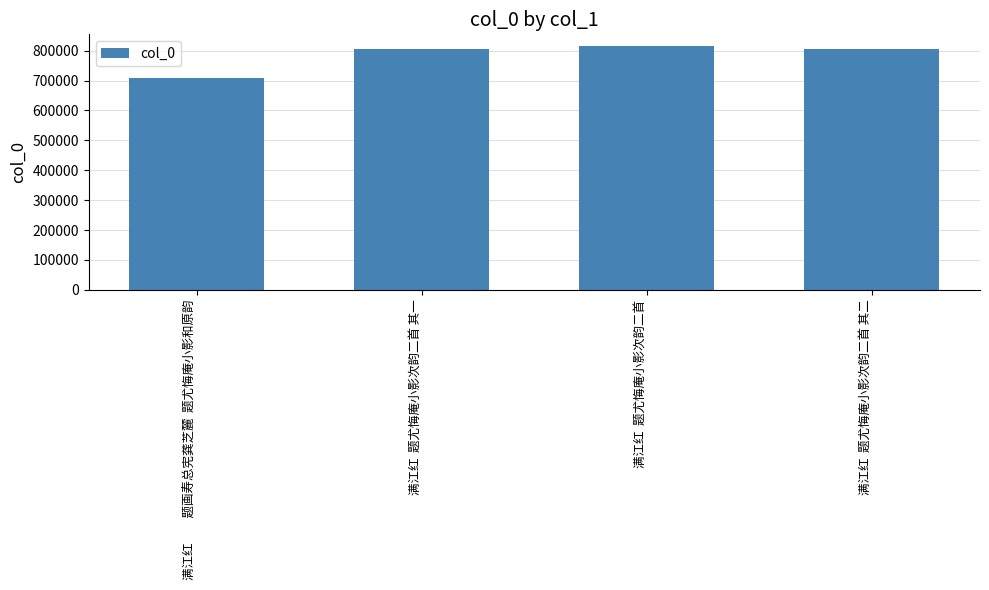

How many bars are there in total?

4